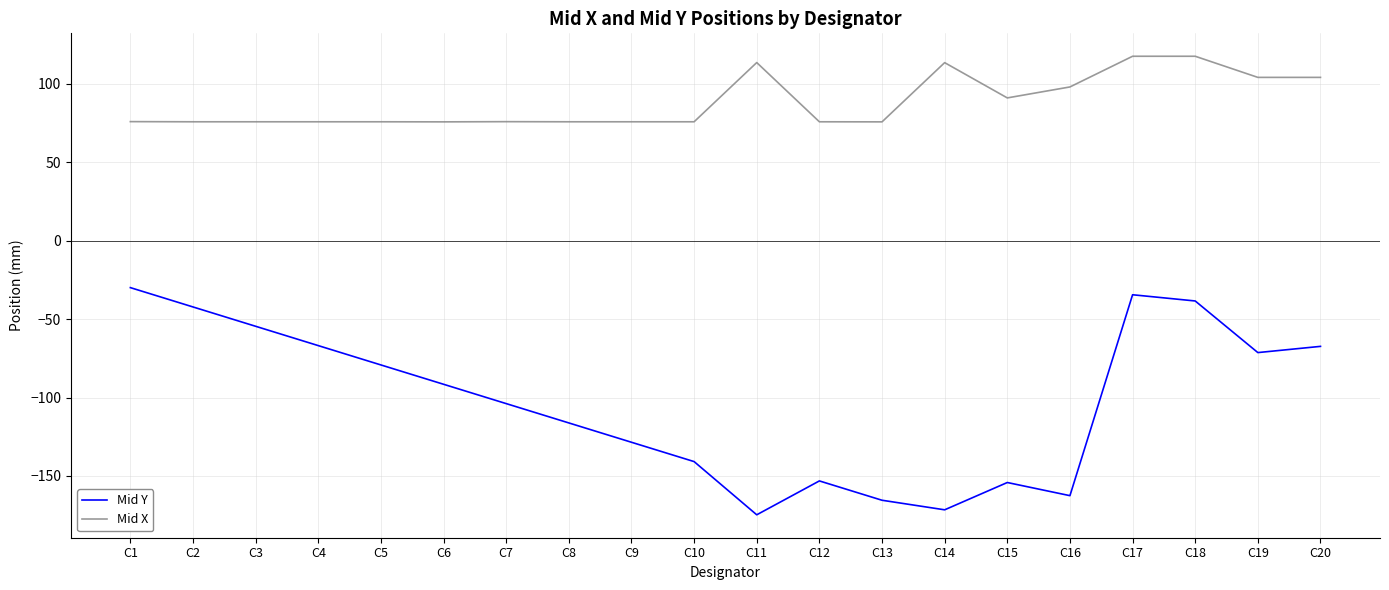

Is it true that Mid X equals 109.3 at C10?

False